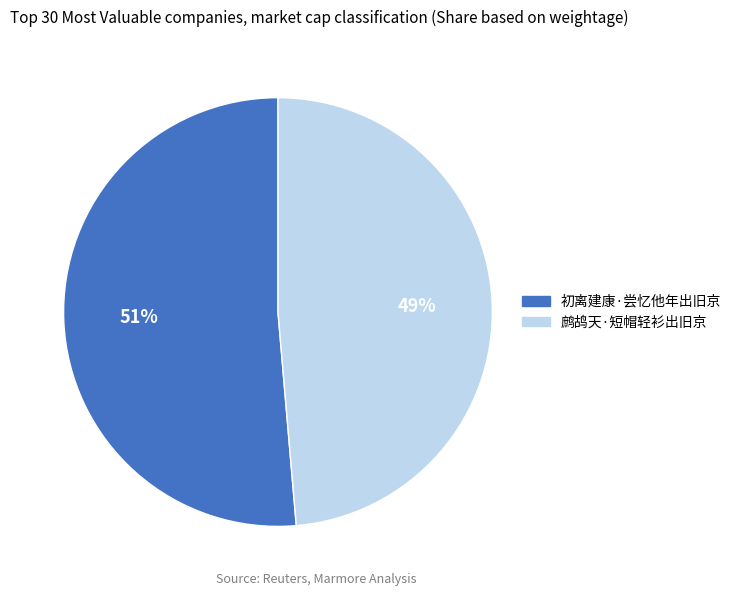

Which category has the biggest portion of the pie?

初离建康·尝忆他年出旧京